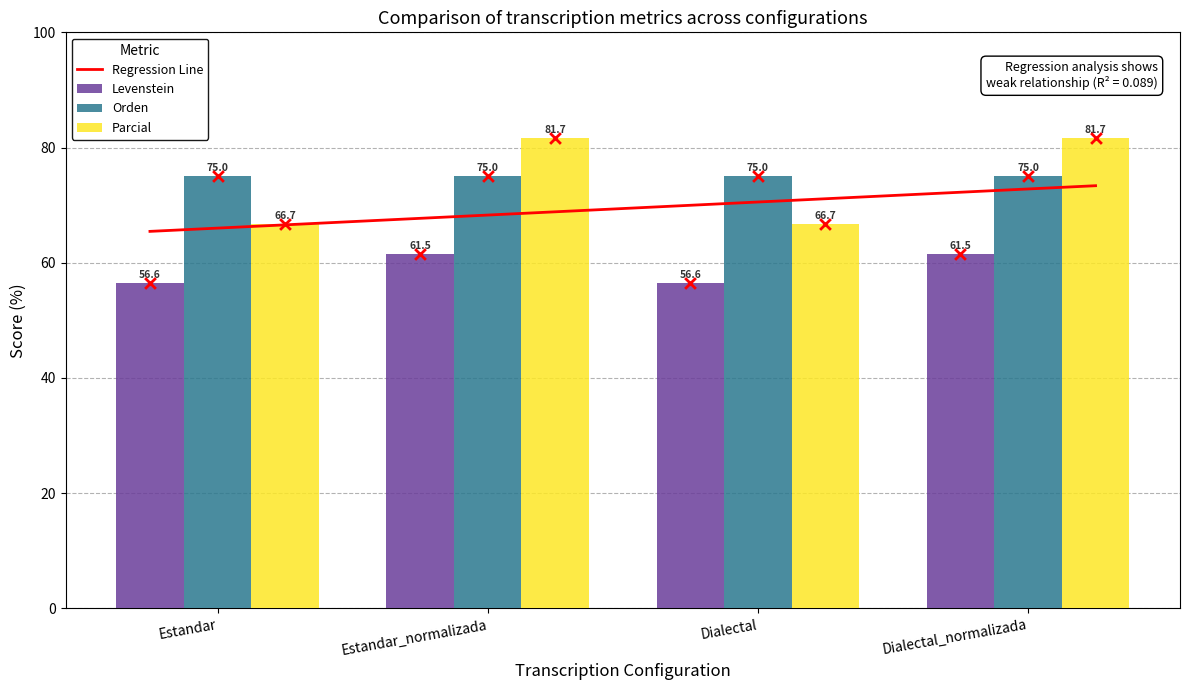

Is the value of Levenstein at Estandar_normalizada greater than the value of Parcial at Estandar?

No